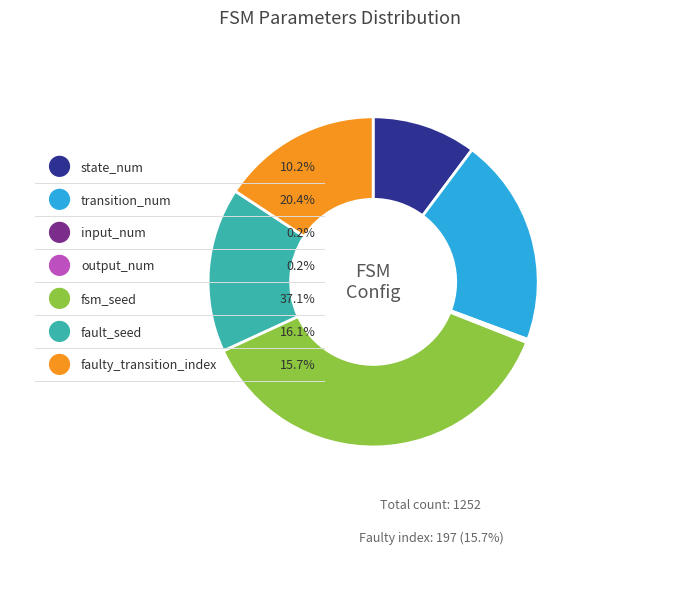

True or false: transition_num accounts for 20% of the total.

True